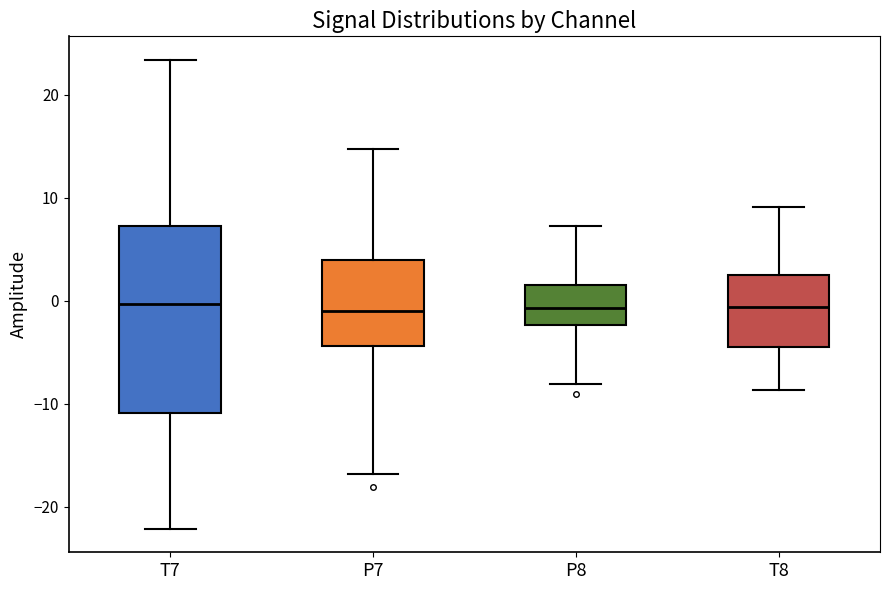

Reading left to right, transcribe this box plot: for each box, give where its median line is, the range the box spans, and where its two whiskers end, as read against the y-axis. The values are not printed on the chart, so give them approximately, as read against the axis.

T7: median 0, box -11 to 7, whiskers -22 to 23
P7: median -1, box -4 to 4, whiskers -17 to 15
P8: median -1, box -2 to 2, whiskers -8 to 7
T8: median -1, box -5 to 3, whiskers -9 to 9